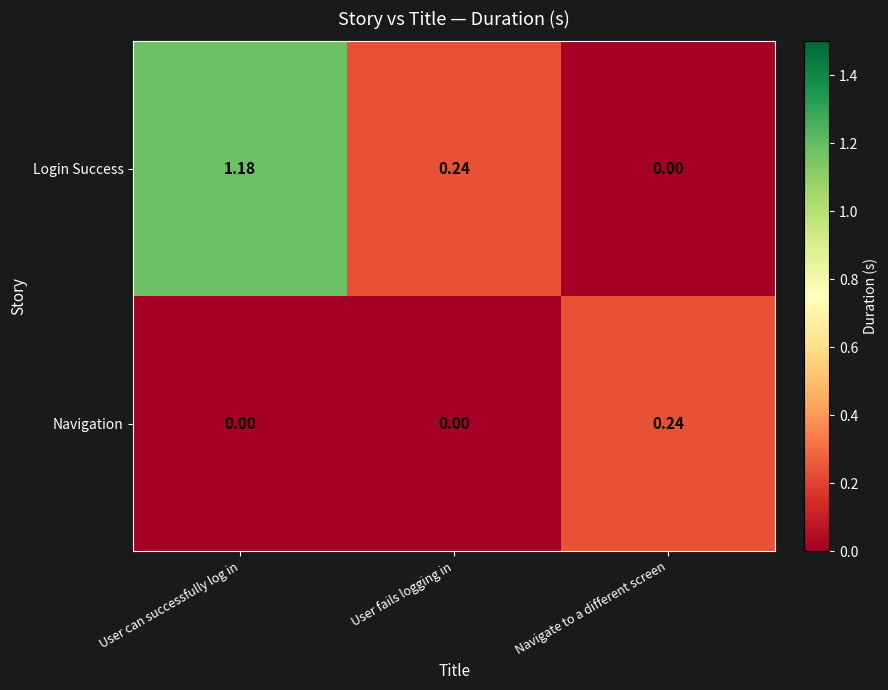

At which label does Login Success reach its peak?

User can successfully log in